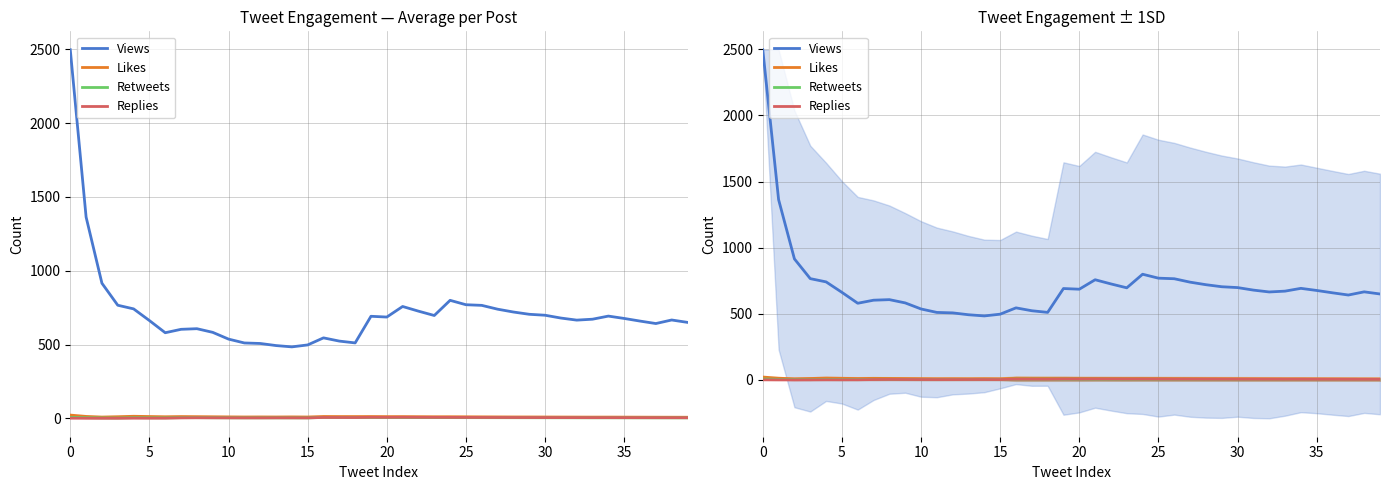

Between 23 and 38, which series saw the biggest shift?

Views